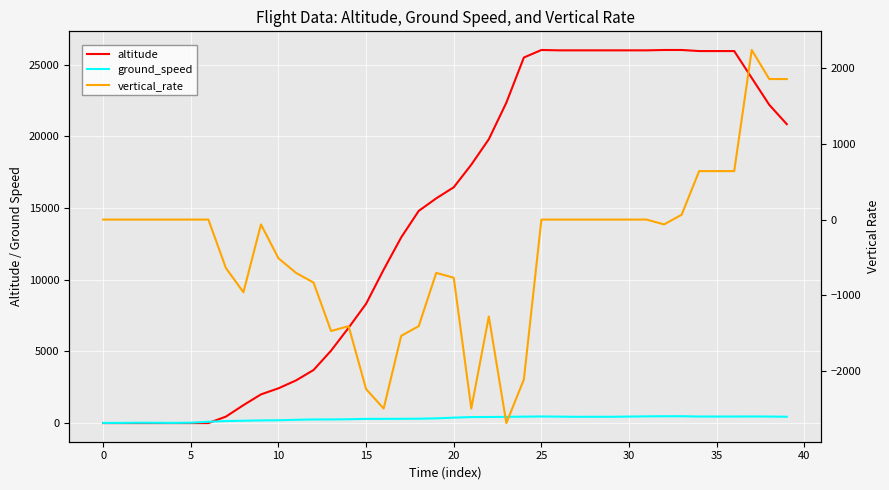

Reading left to right, extract all data points from this chart.

altitude: 0	0	0	0	0	0	0	450	1250	2000	2425	2975	3700	5050	6650	8325	10700	12950	14800	15675	16450	18025	19800	22350	25500	26025	26000	26000	26000	26000	26000	26000	26025	26025	25950	25950	25950	24075	22200	20850
ground_speed: 11	13	25	21	13	27	92	137	163	186	196	229	251	254	268	291	293	297	305	328	378	419	425	432	449	461	449	436	439	438	454	469	476	477	456	456	456	461	455	440
vertical_rate: 0	0	0	0	0	0	0	-640	-960	-64	-512	-704	-832	-1472	-1408	-2240	-2496	-1536	-1408	-704	-768	-2496	-1280	-2688	-2112	0	0	0	0	0	0	0	-64	64	640	640	640	2240	1856	1856